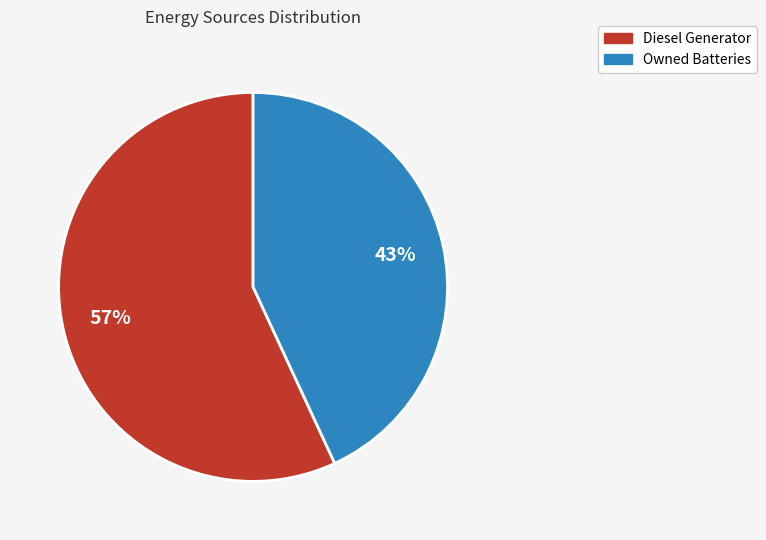

How many slices are in this pie chart?

2